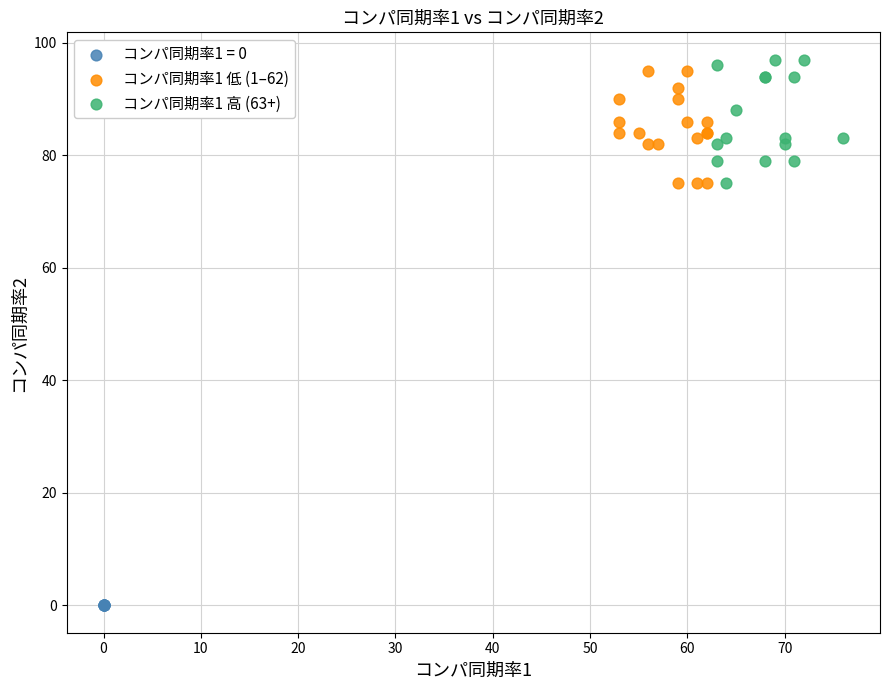

Which series contains the lowest Y value?

コンパ同期率1 = 0